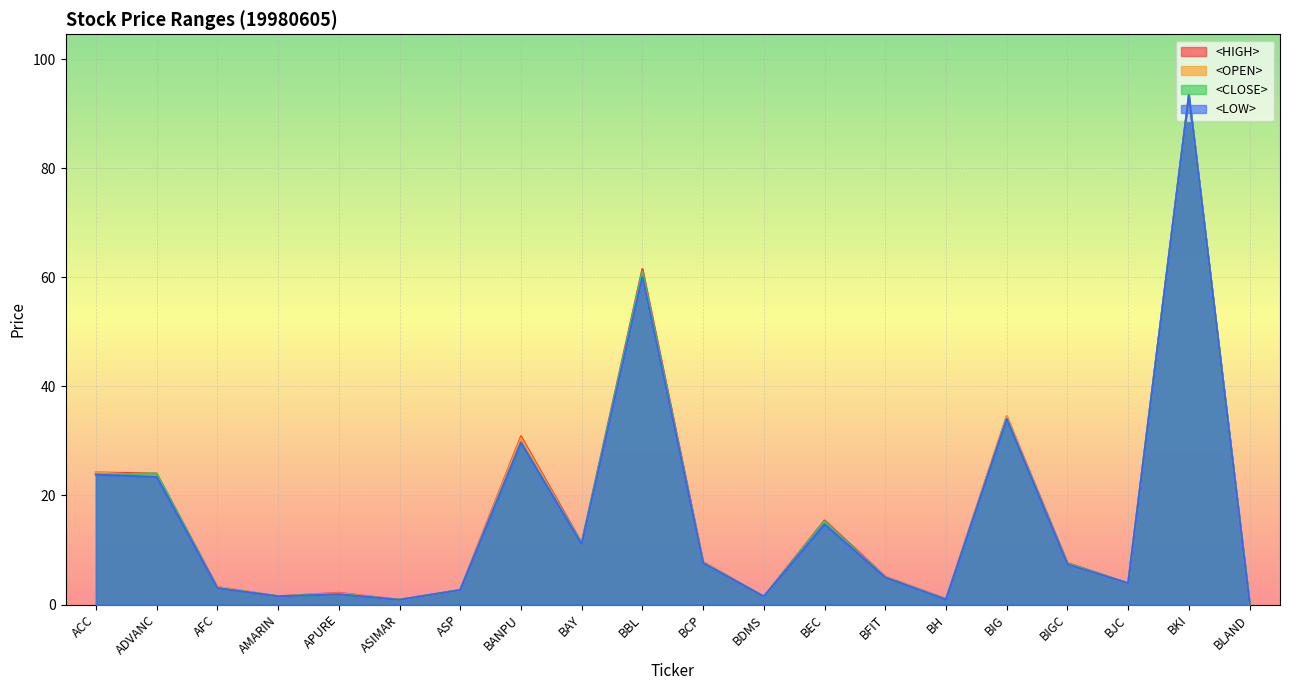

True or false: <OPEN> has a value of 5.2 at BJC.

False